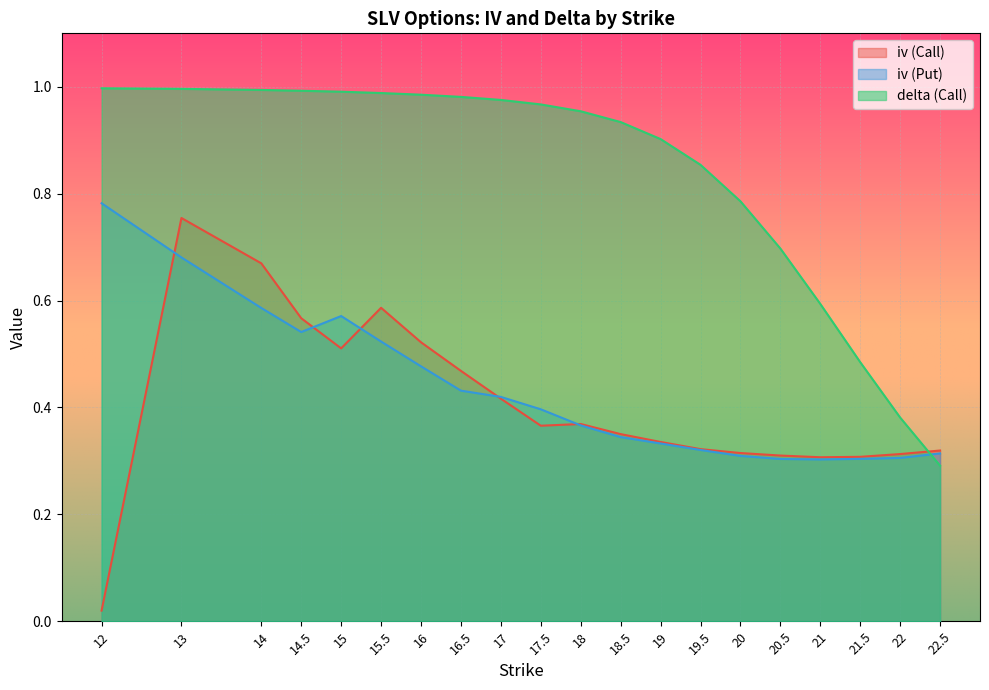

What is the value of the delta (Call) point at the 15th from the left?

0.8